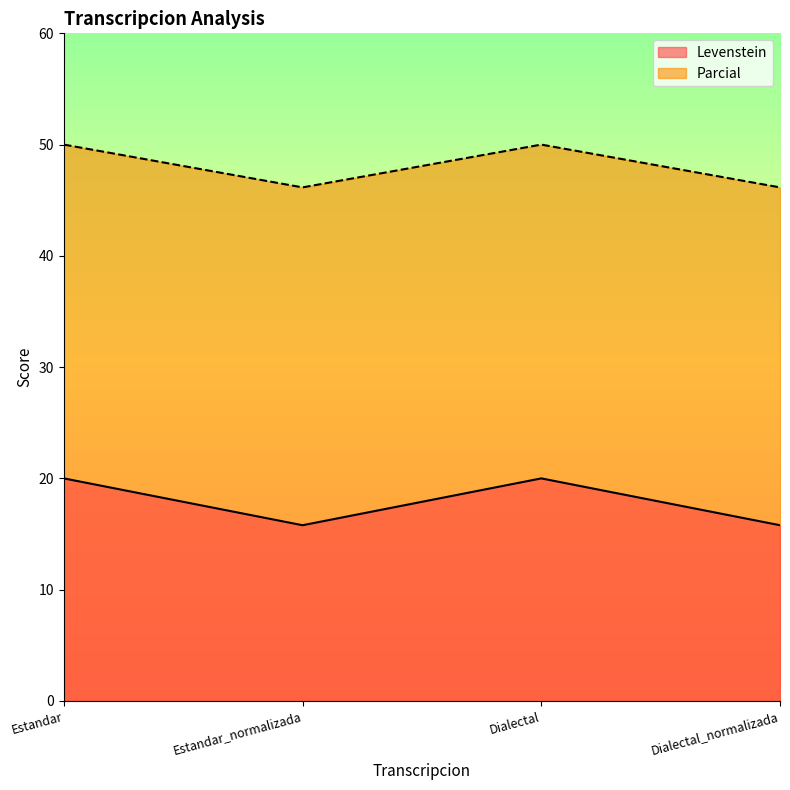

How many categories are shown in the chart?

4